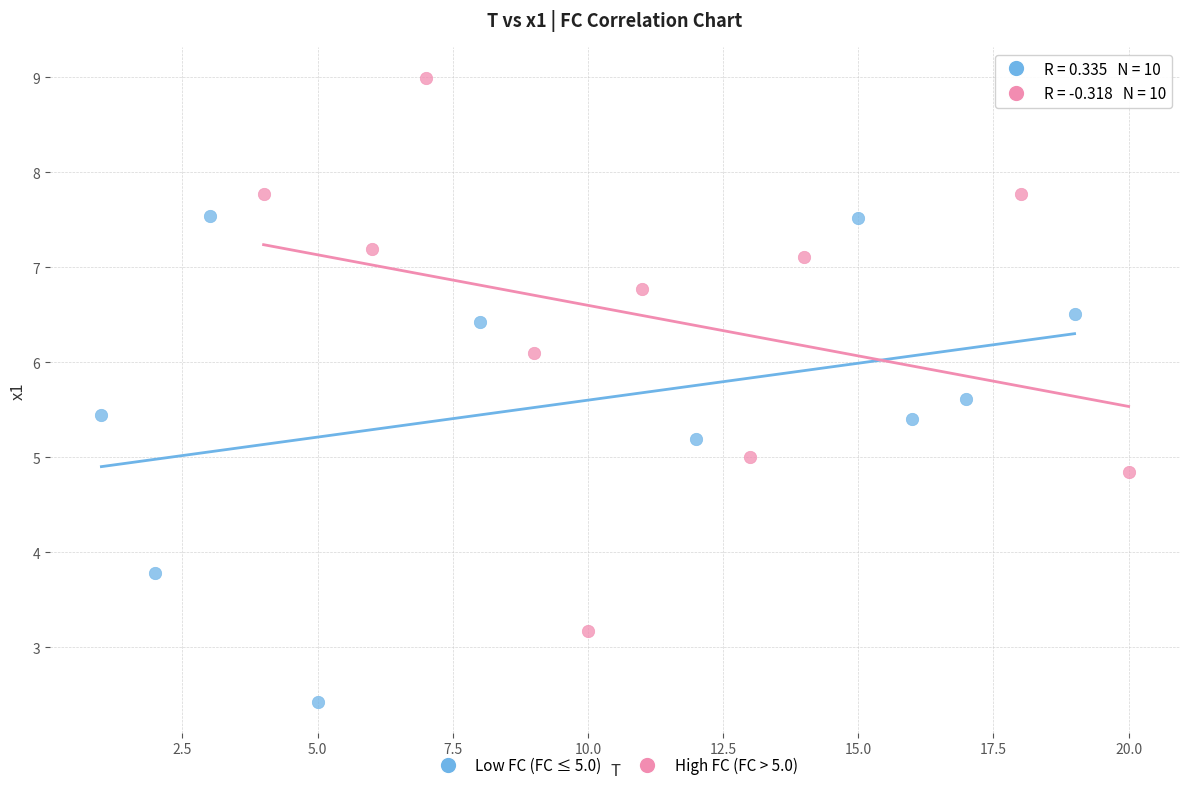

What are all the series names shown in the legend?

Low FC (FC ≤ 5.0), High FC (FC > 5.0)